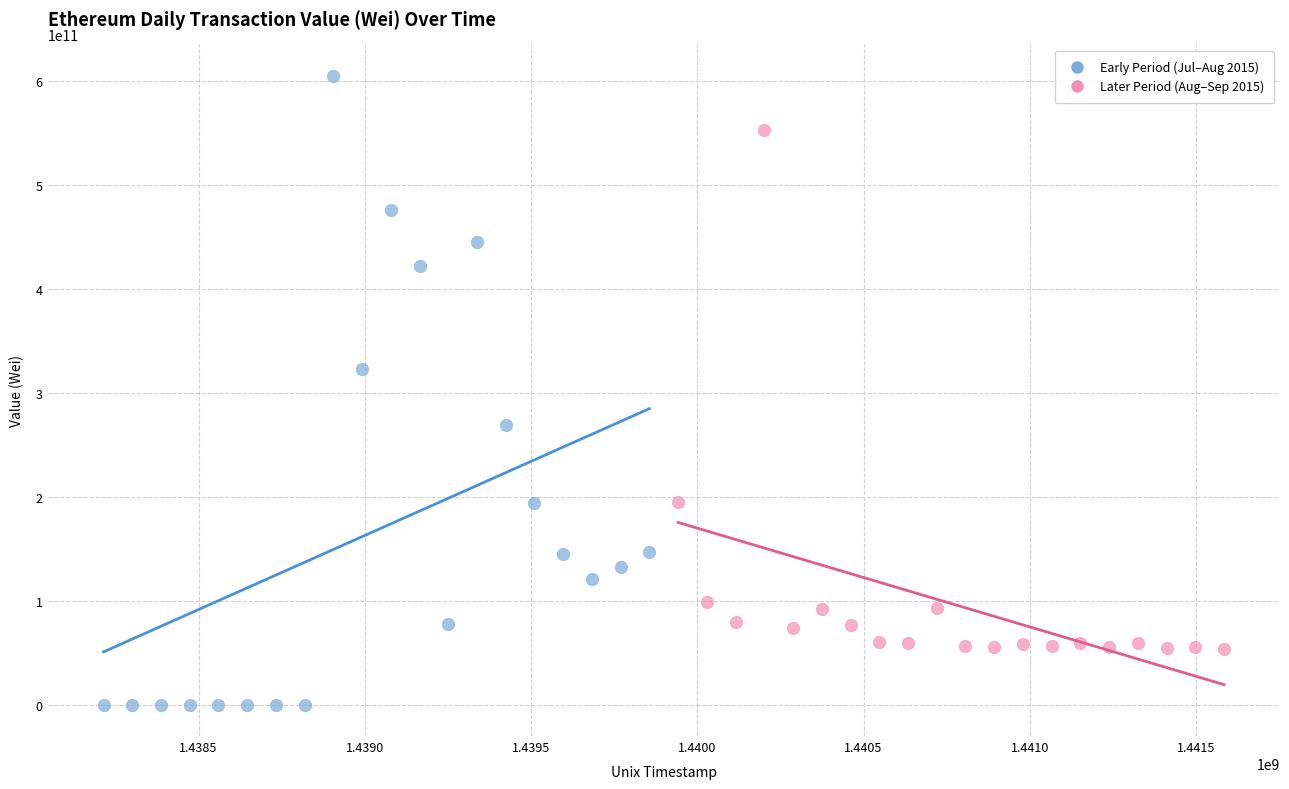

Which series has the largest Y range (max minus min)?

Early Period (Jul–Aug 2015)